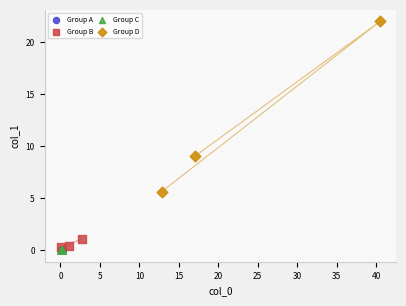

What are all the series names shown in the legend?

Group A, Group B, Group C, Group D